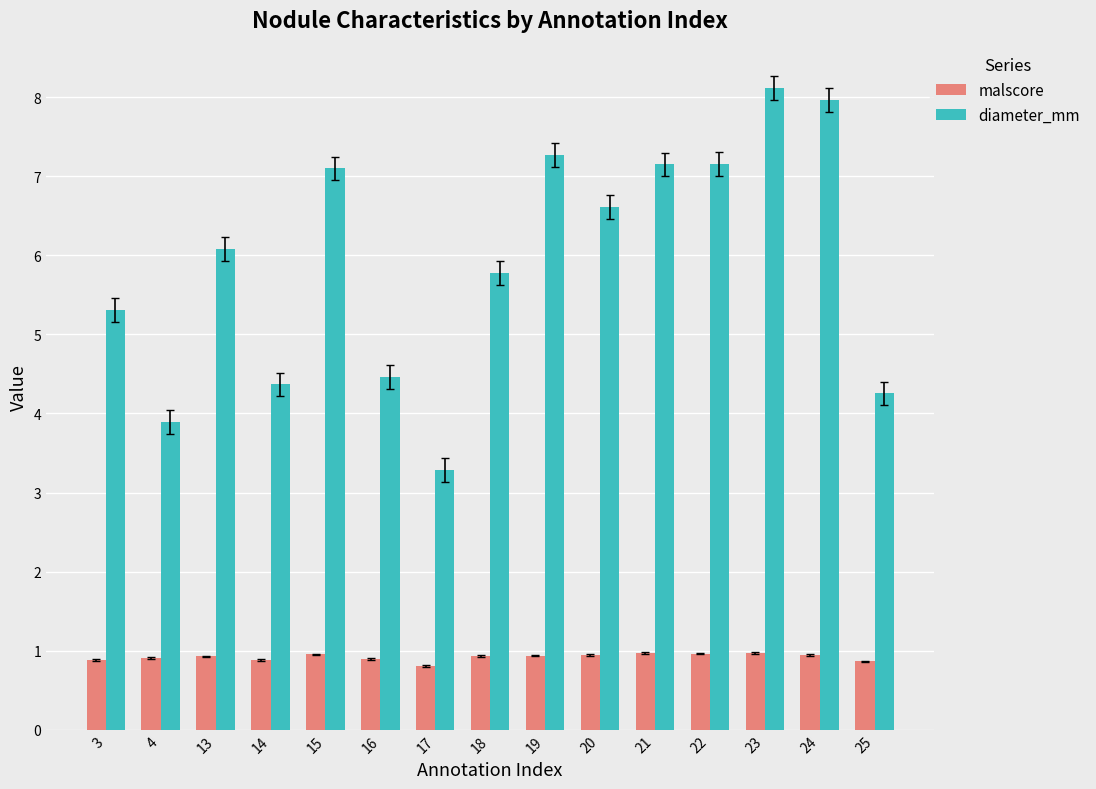

List the series in order of their overall mean, lowest first.

malscore, diameter_mm